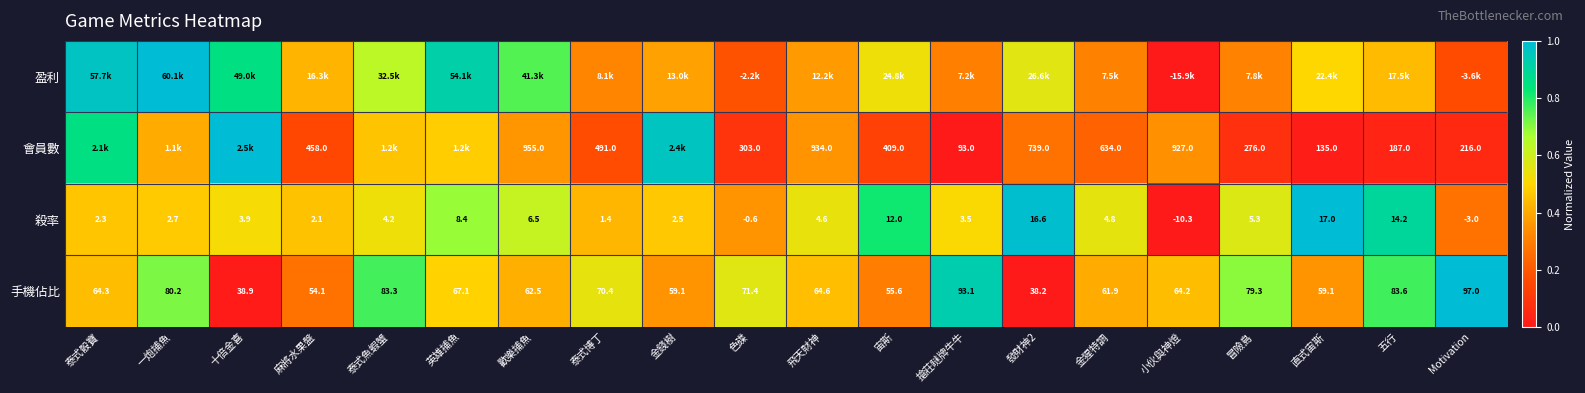

Which label corresponds to the largest value in the chart?

一炮捕魚